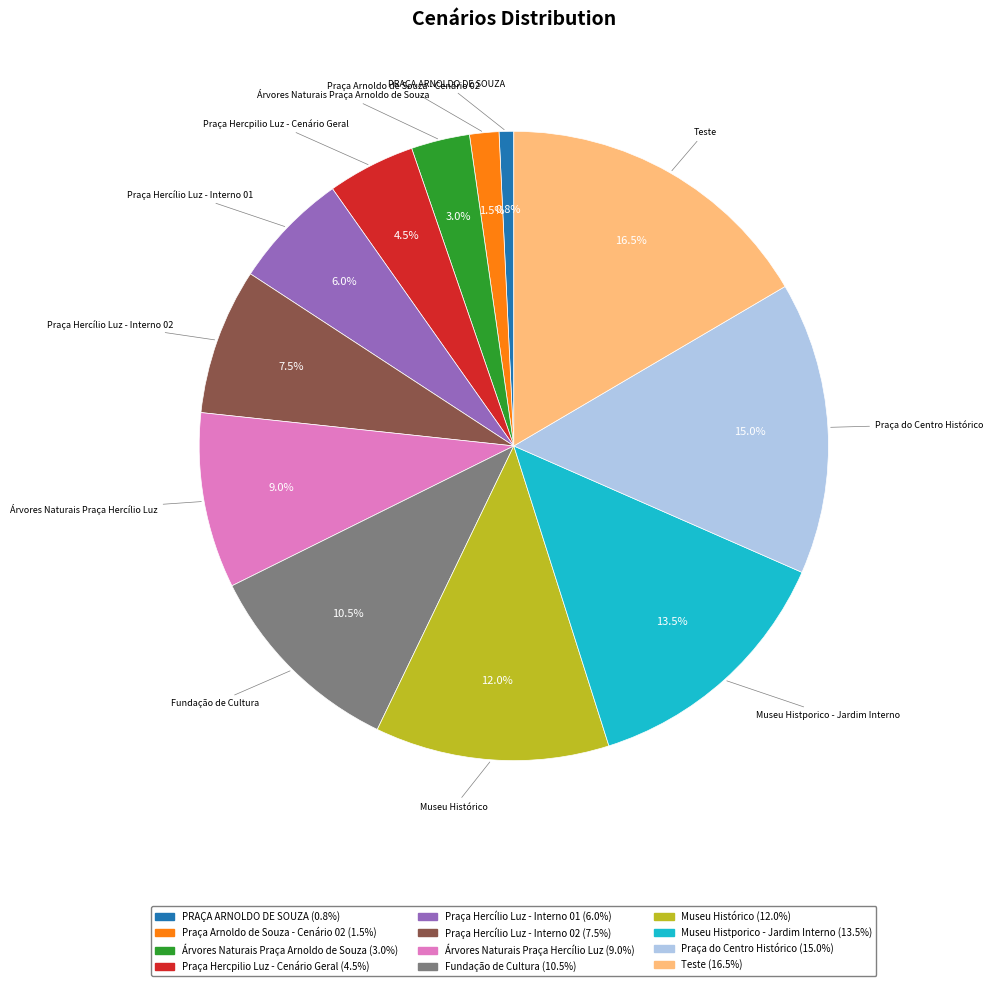

To the nearest percent, what percentage of the pie is Praça do Centro Histórico?

15%